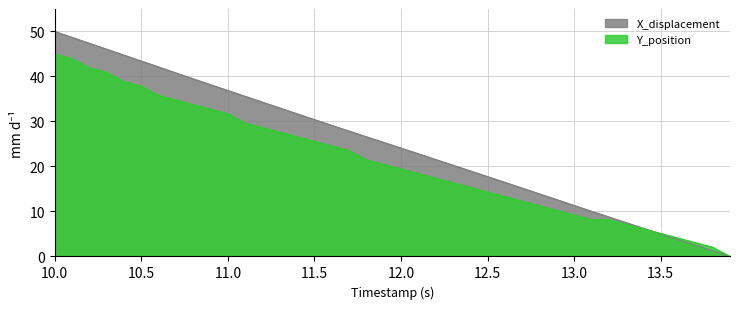

What is the highest value of the X_displacement series?

50.0